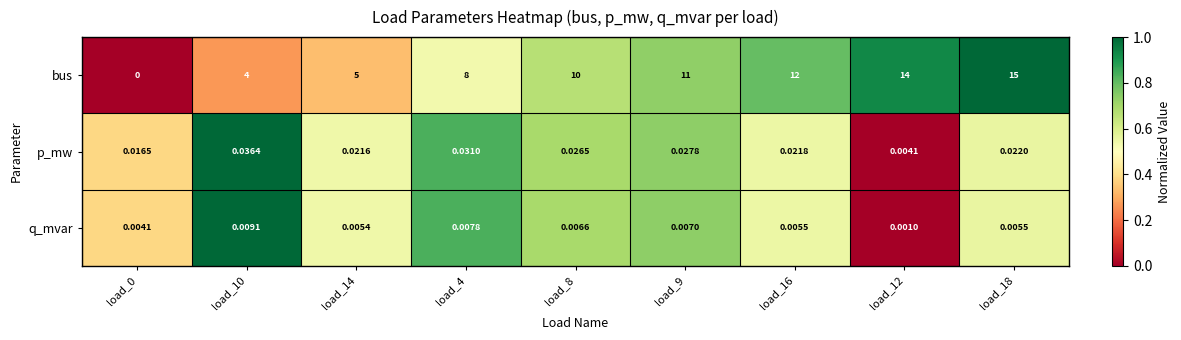

What is the maximum value shown in the chart?

15.0